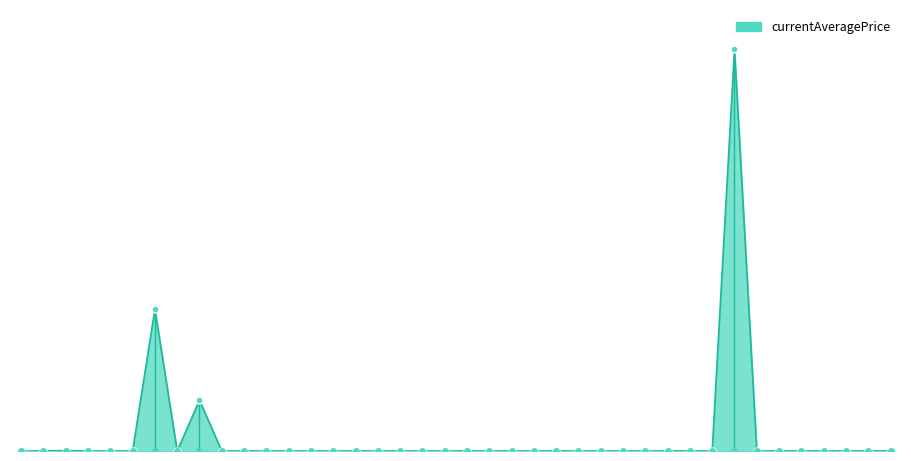

Is this an area chart (filled region under the line)?

Yes